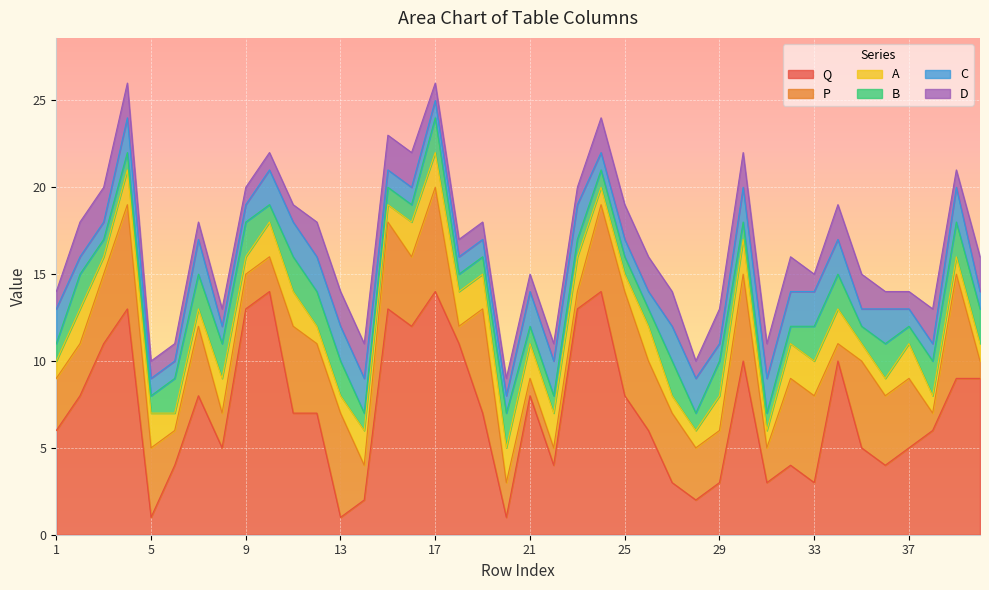

Does the chart display data point markers on the line(s)?

No